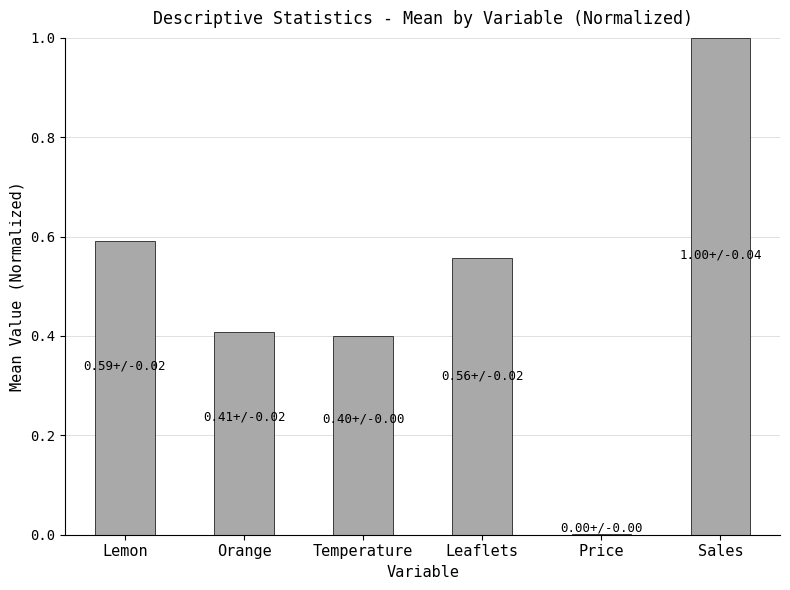

Which category has the highest value across all series?

Sales